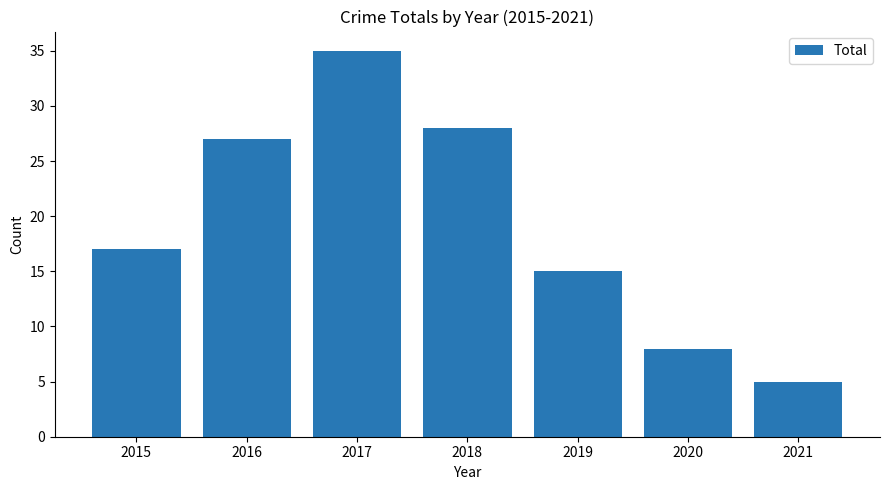

What is the difference between the values at 2020 and 2018?

20